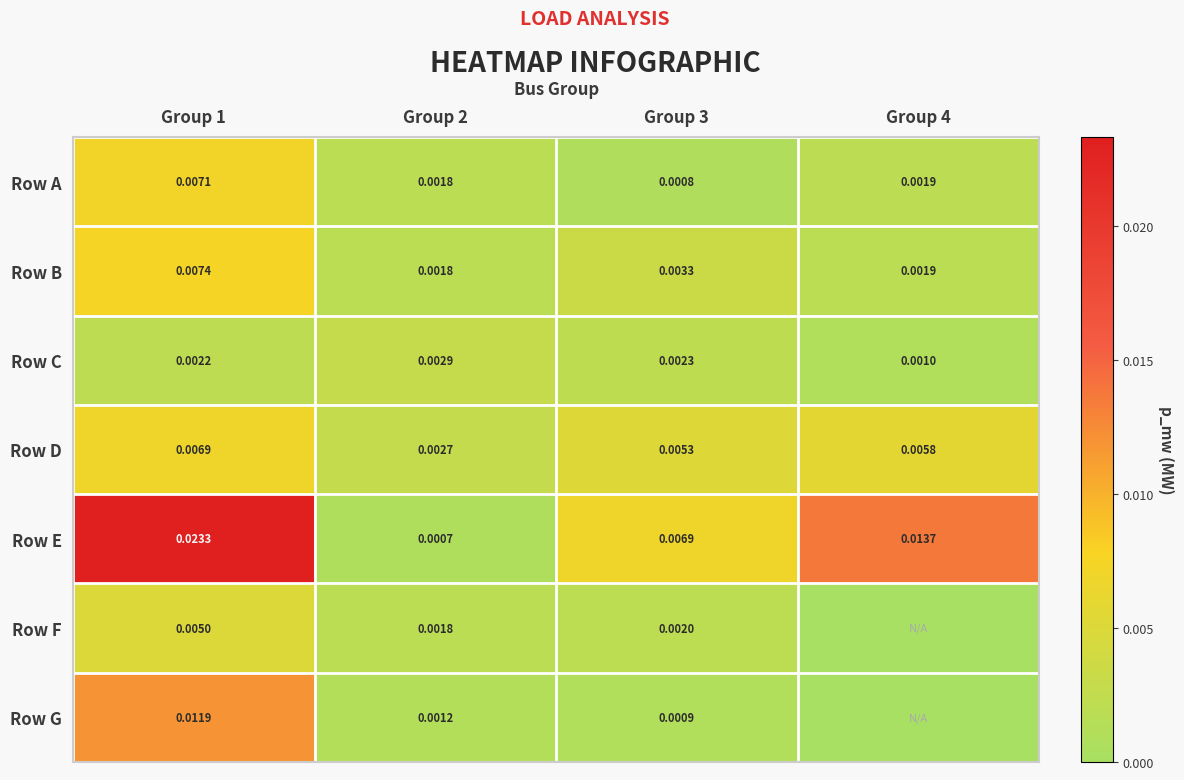

Which series changed the most between Group 1 and Group 2?

Row E